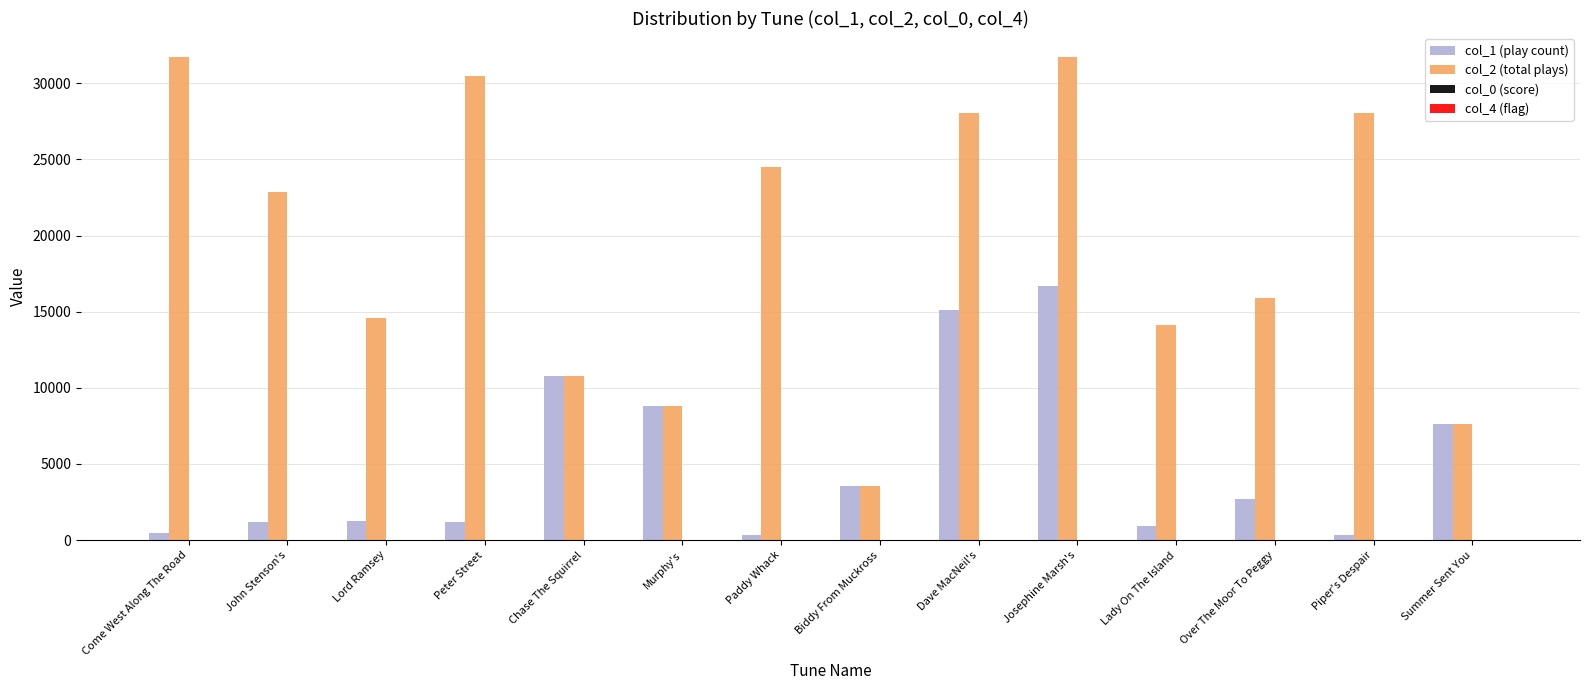

What is the total value across all series at Murphy's?

17700.9